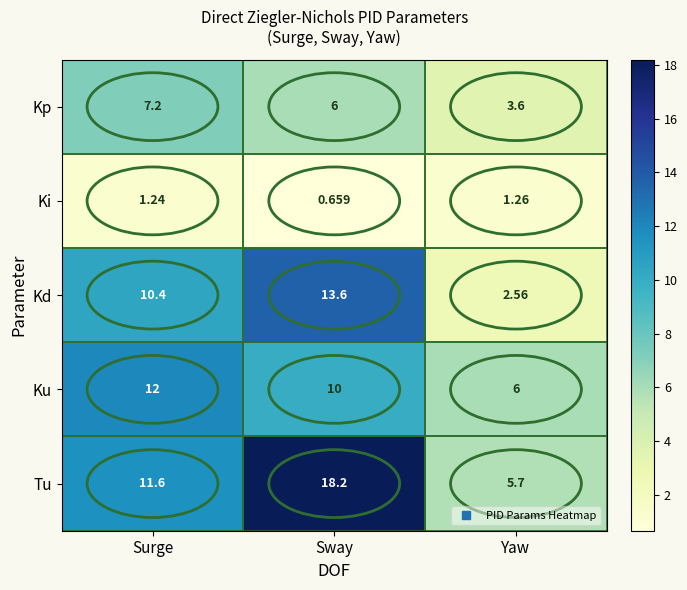

Where is Tu nearest to the value 11?

Surge